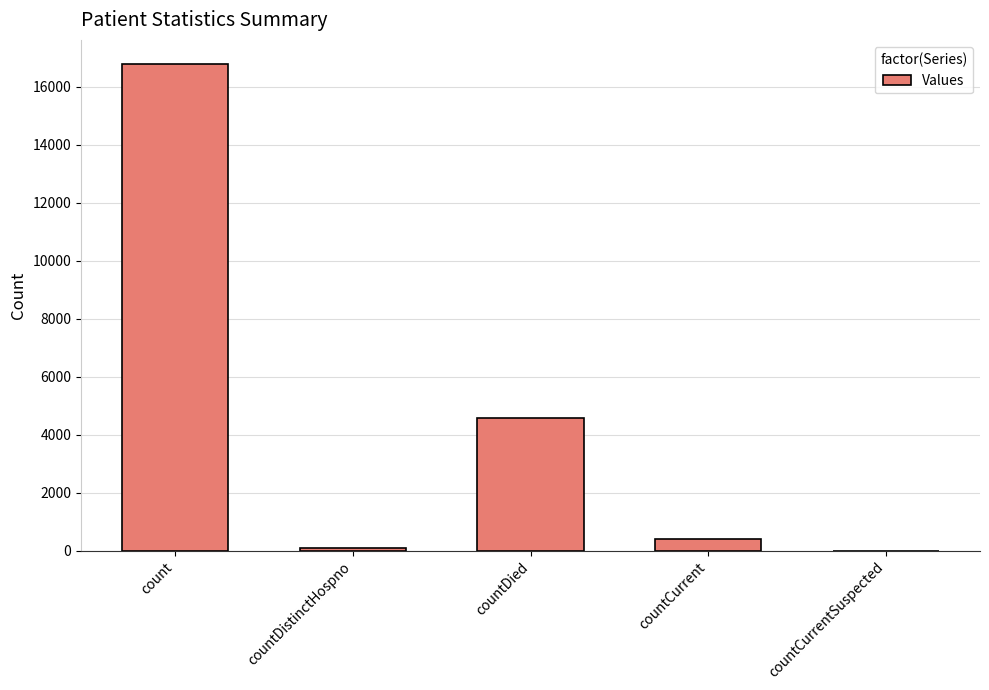

How many series are shown in this chart?

1